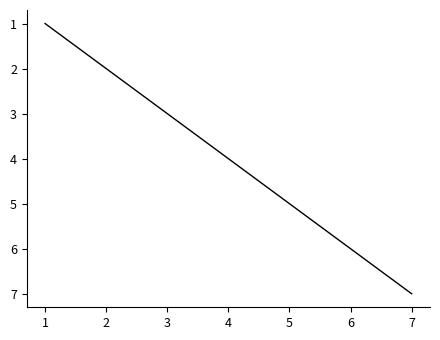

Reading left to right, list all the values displayed in this chart.

1	2	3	4	5	6	7